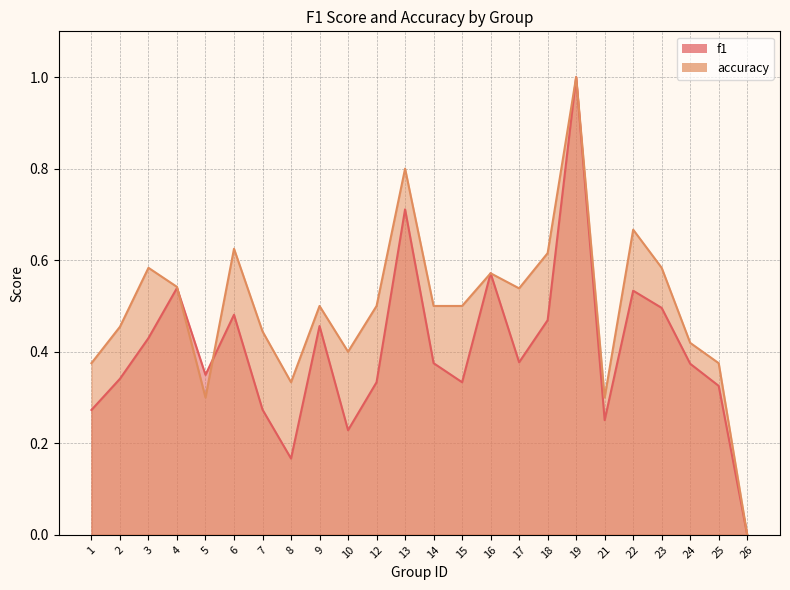

At which category does accuracy reach its first local valley?

5